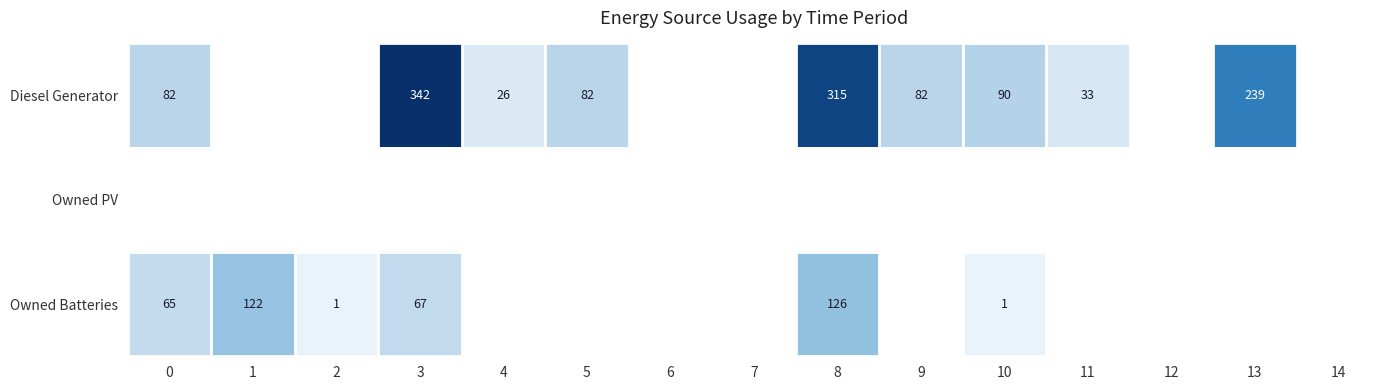

At which category does the chart reach its peak across all series?

3